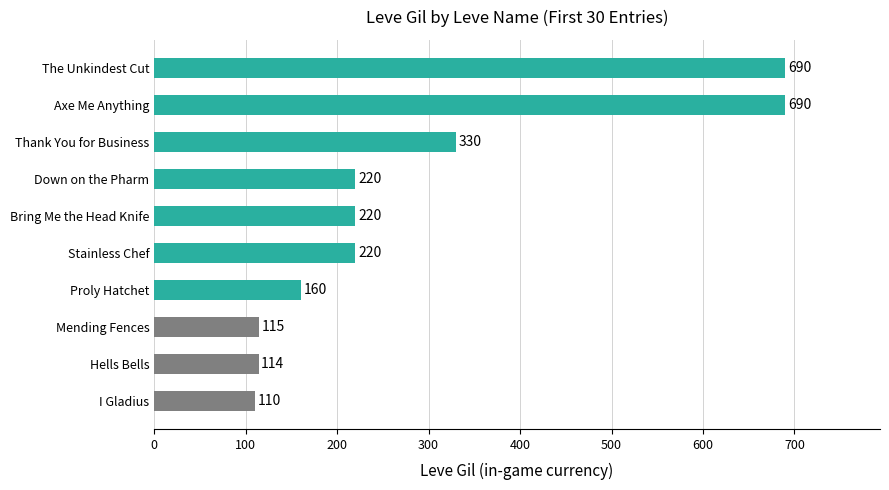

How many categories are shown in the chart?

10